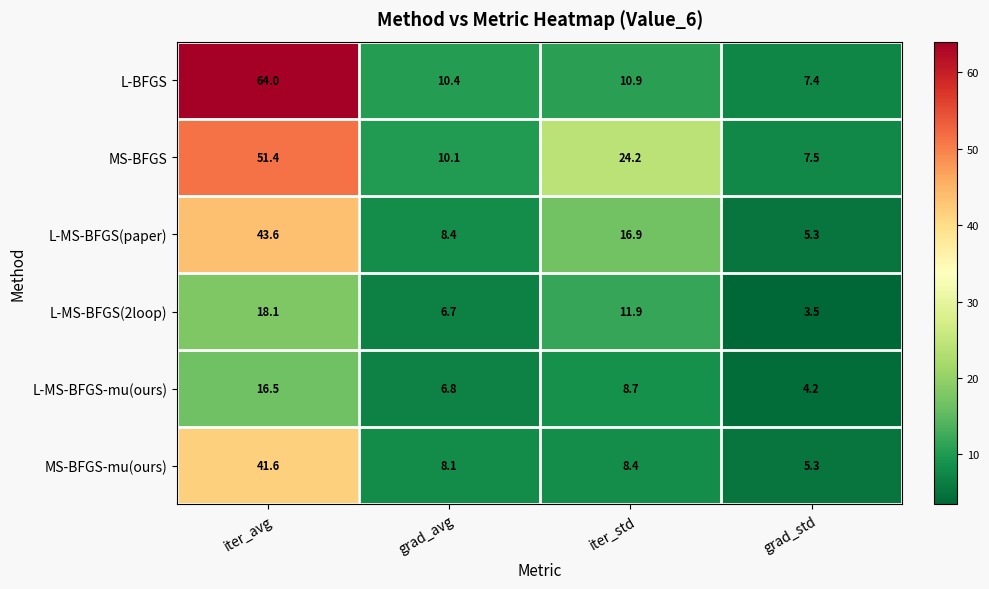

How many data points does each series have?

4